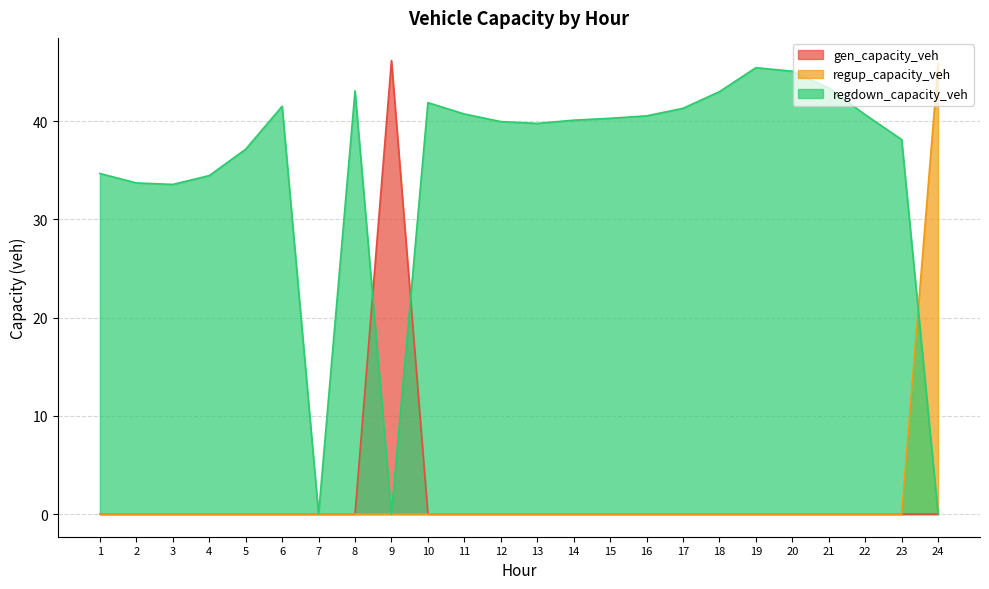

At 9, list the series in order from largest to smallest.

gen_capacity_veh, regup_capacity_veh, regdown_capacity_veh